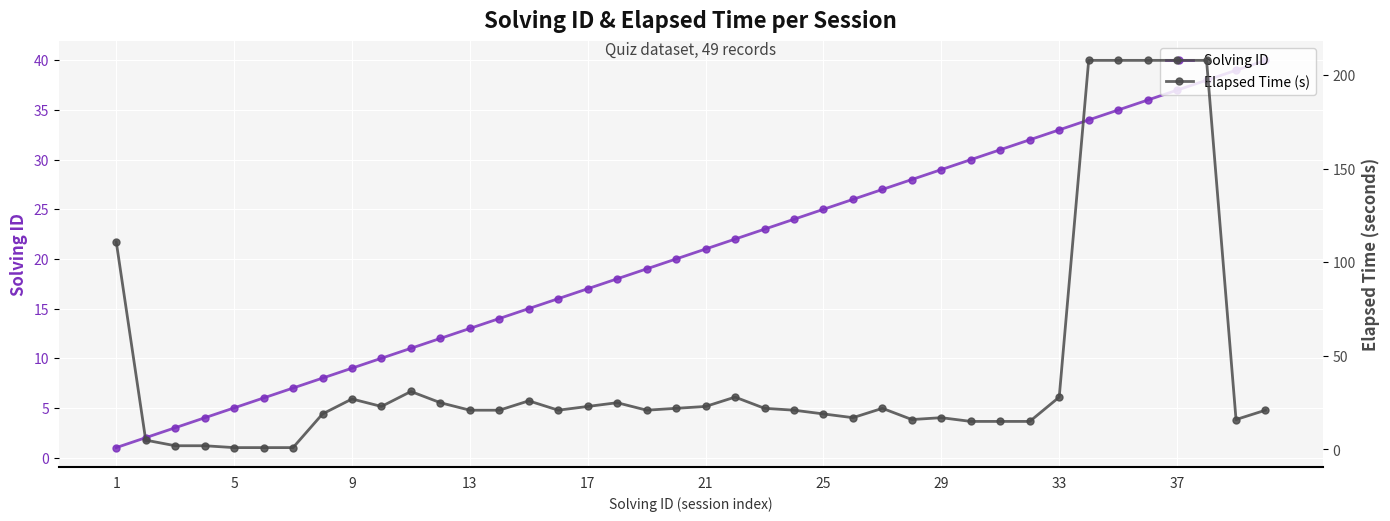

True or false: Solving ID has more than 1 points higher than both neighbors.

False